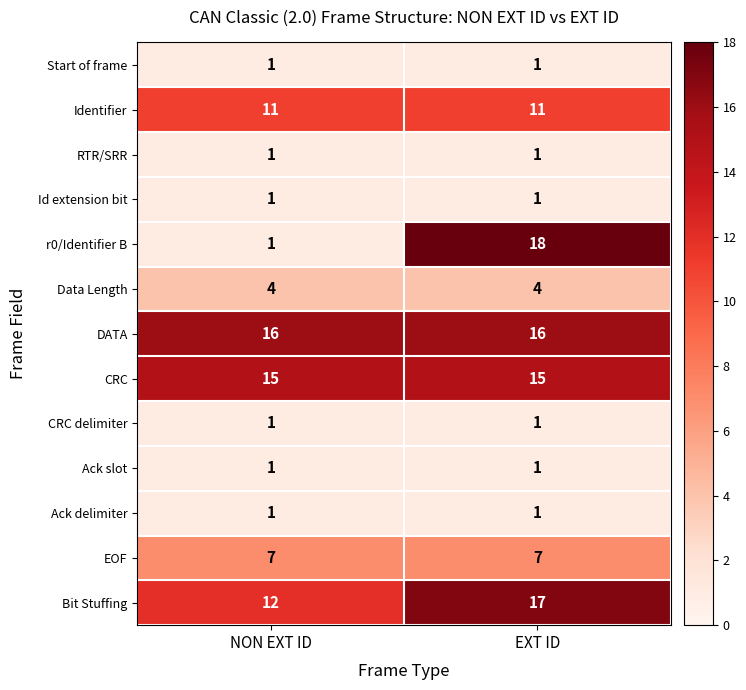

The DATA series shows 26 at NON EXT ID. True or false?

False